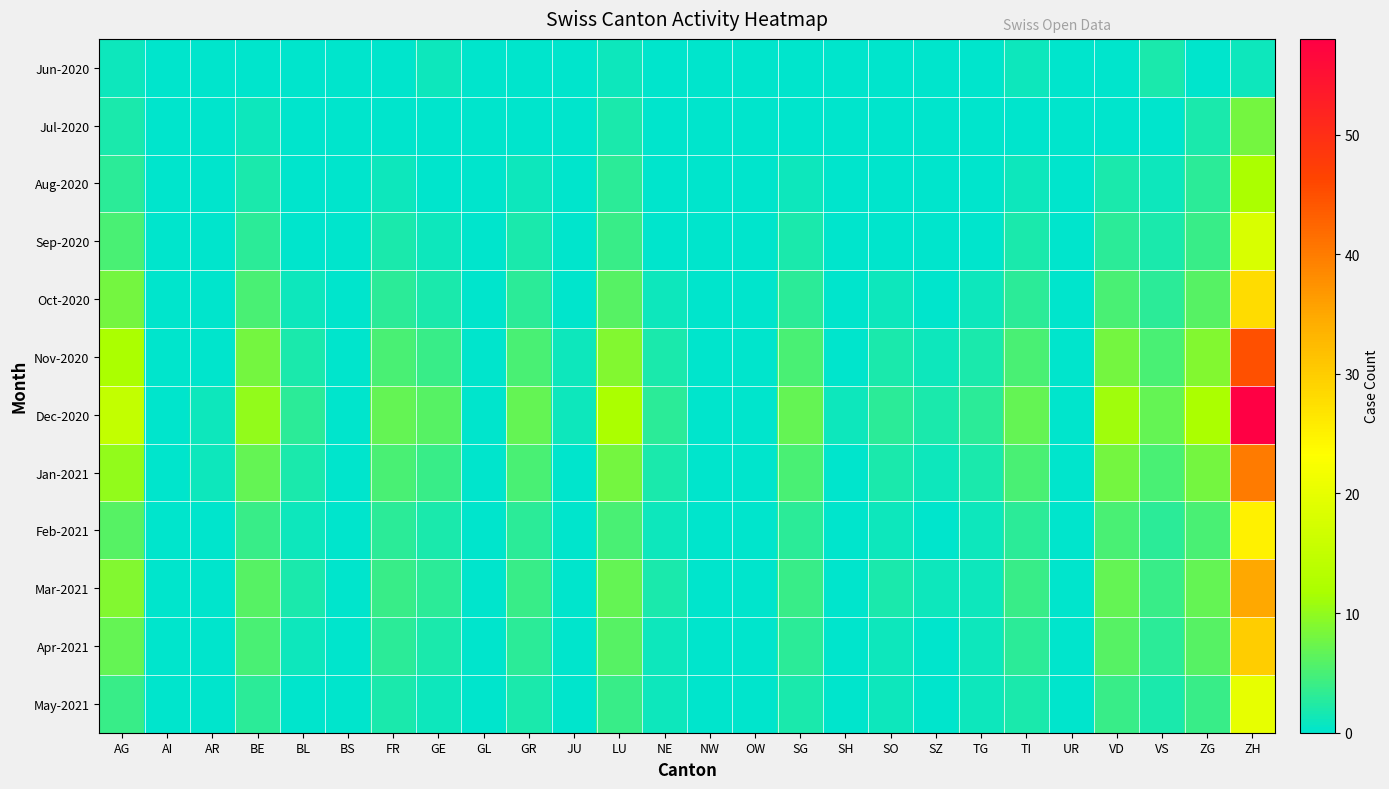

Which has a higher value, ZG or AR?

ZG